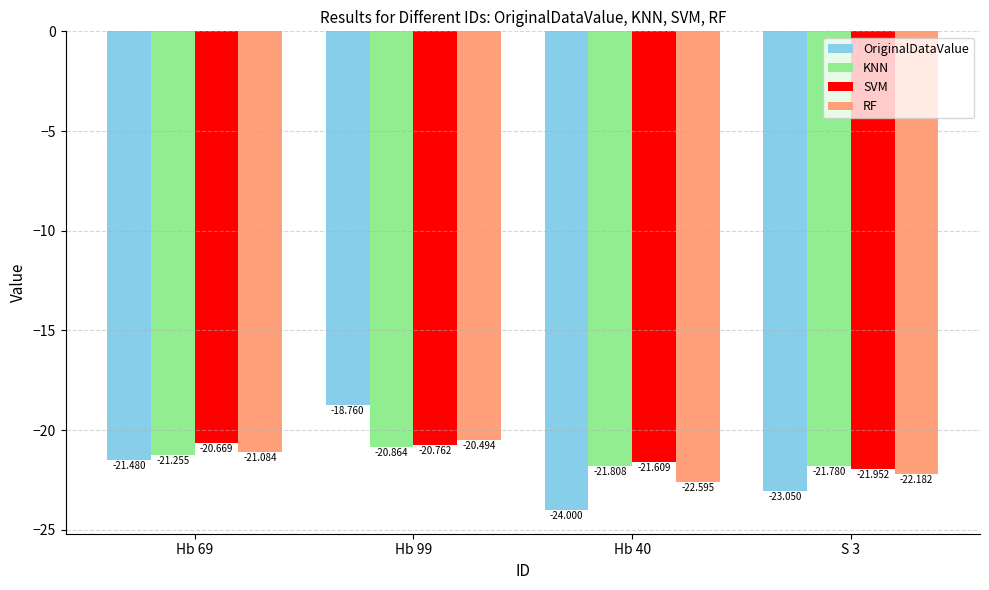

What is the difference between the maximum and minimum values in the RF series?

2.1